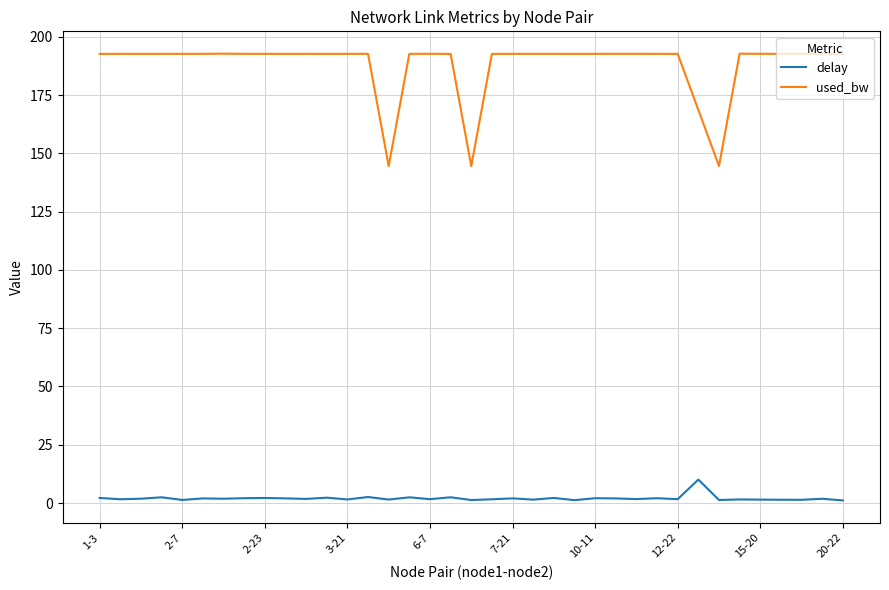

True or false: used_bw and delay intersect in this chart.

False